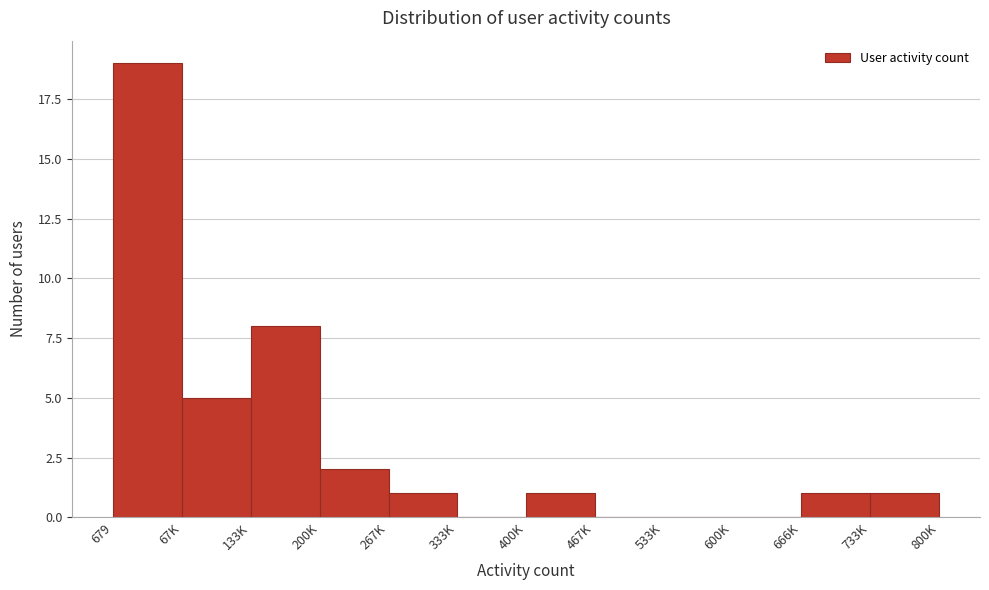

Reading left to right, extract all data points from this chart.

679=19	67K=5	133K=8	200K=2	267K=1	333K=0	400K=1	467K=0	533K=0	600K=0	666K=1	733K=1